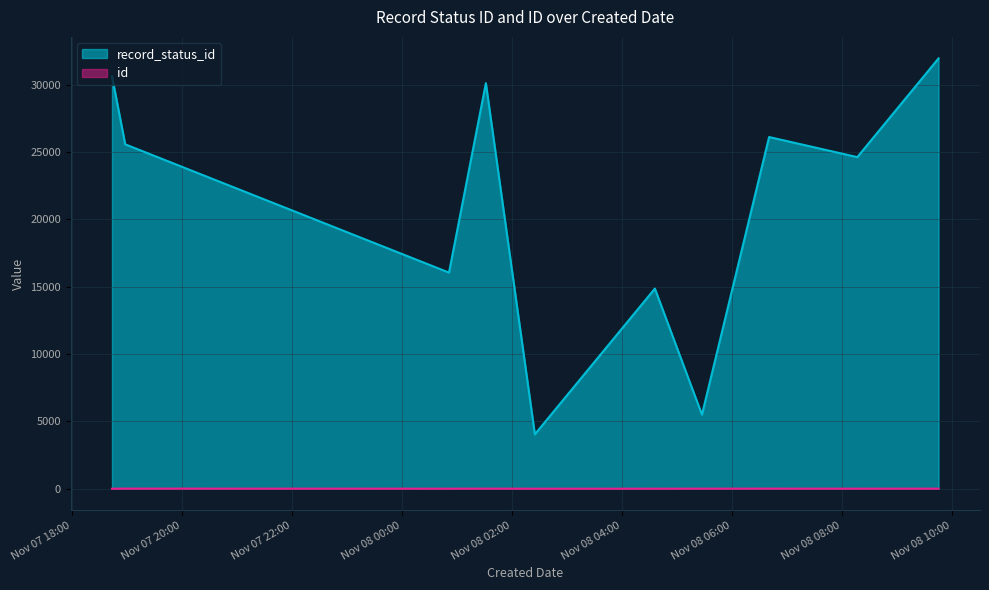

What is the minimum value for record_status_id?

4039